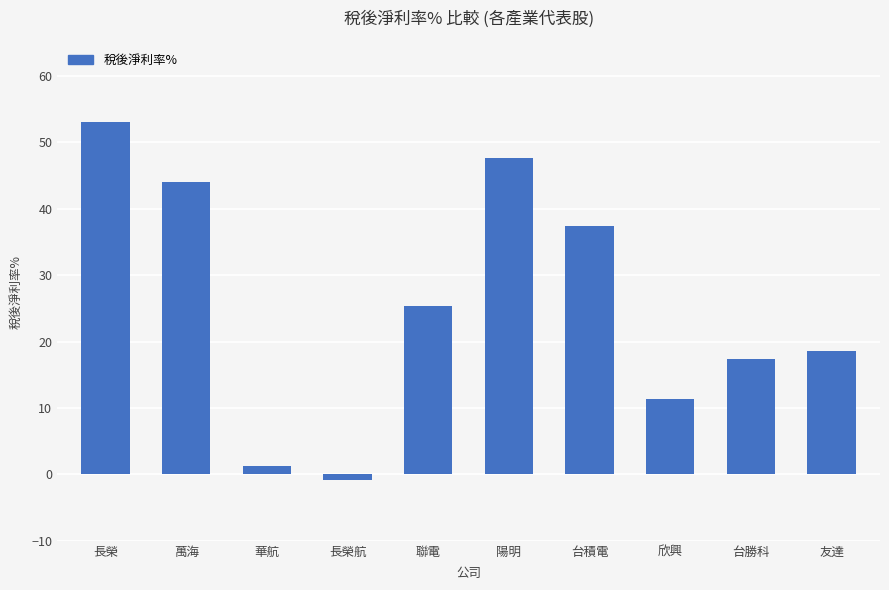

What is the value of the 10th bar from the left?

18.6